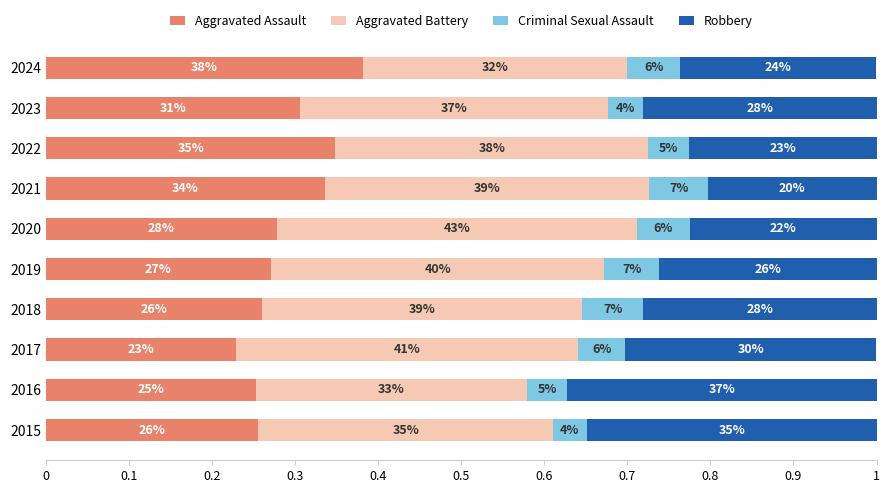

What are all the series names shown in the legend?

Aggravated Assault, Aggravated Battery, Criminal Sexual Assault, Robbery